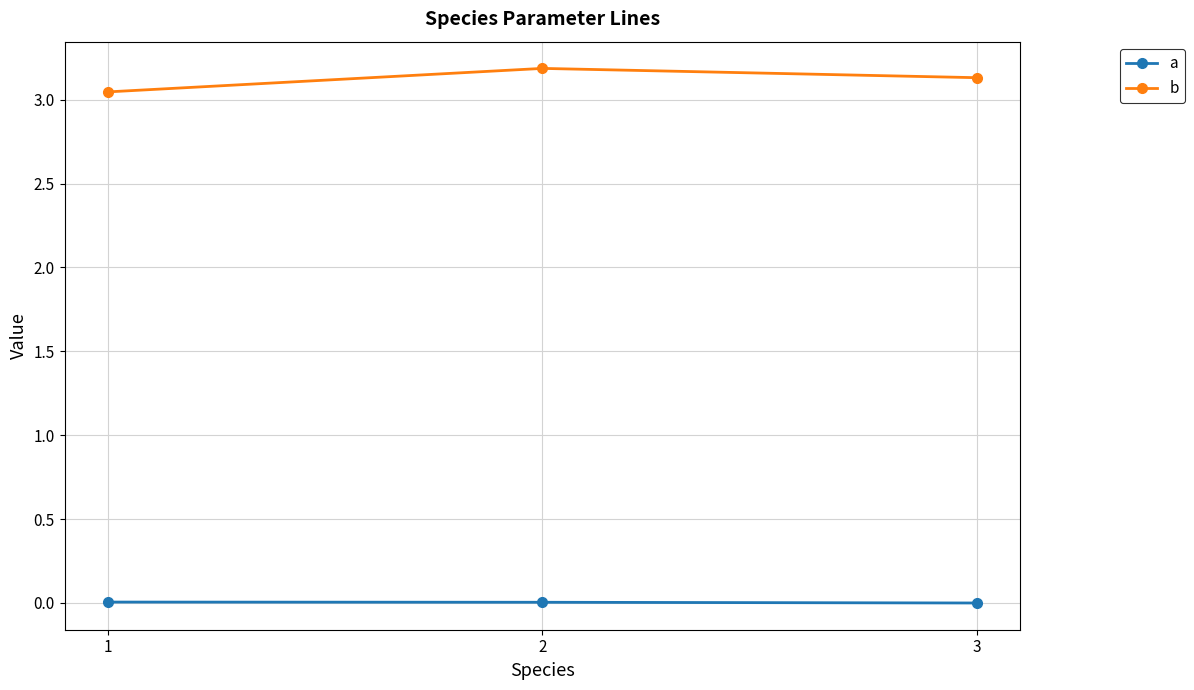

Which series changed the most between 2 and 3?

b